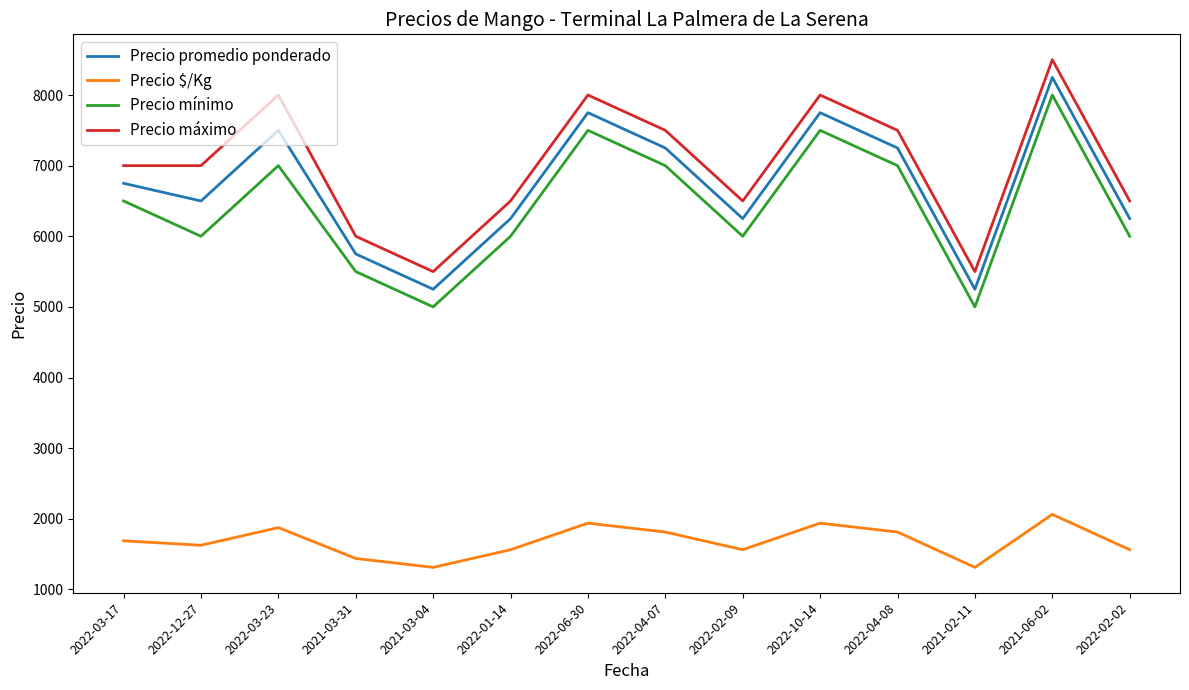

What are all the series names shown in the legend?

Precio promedio ponderado, Precio $/Kg, Precio mínimo, Precio máximo